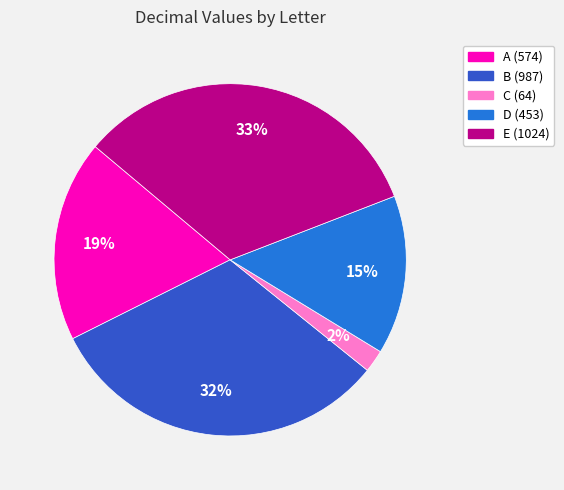

To the nearest percent, what is the difference between the largest and smallest slice percentages?

31%